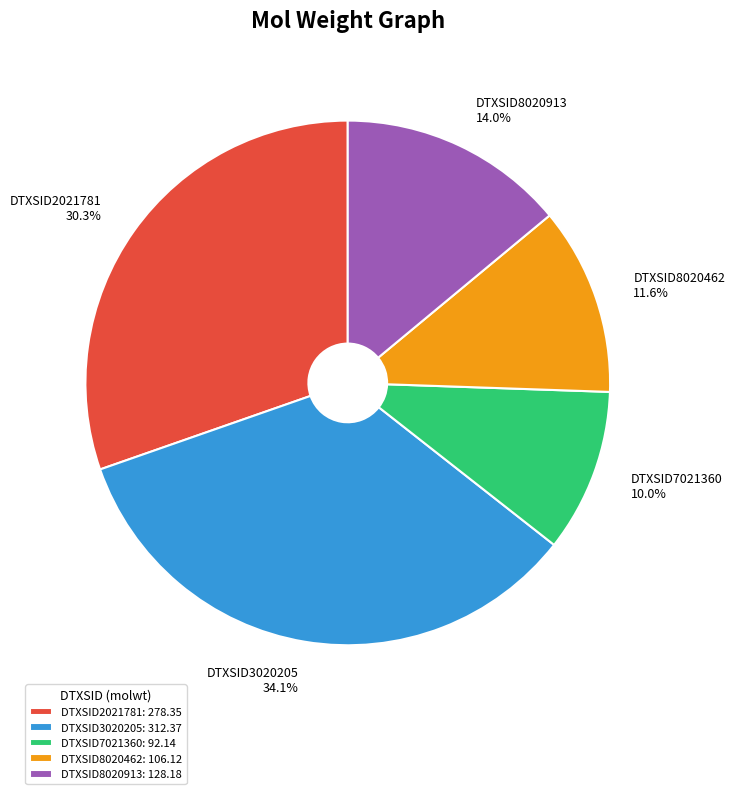

Between DTXSID7021360 and DTXSID3020205, which is larger?

DTXSID3020205